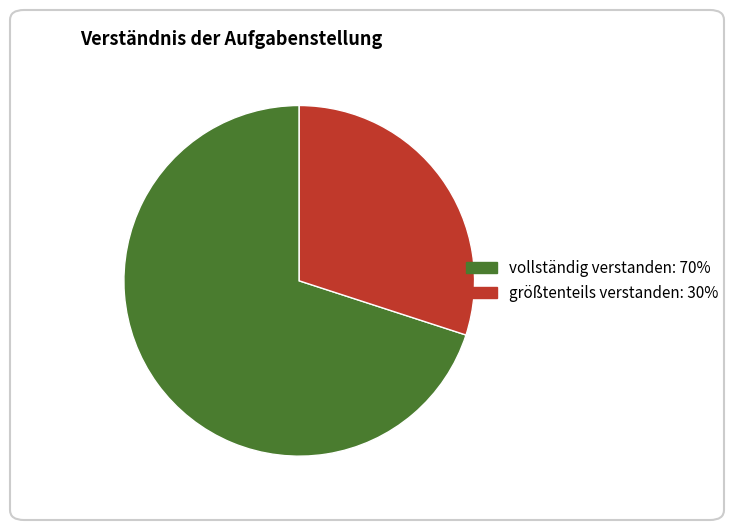

Rank the categories by value from lowest to highest.

größtenteils verstanden, vollständig verstanden